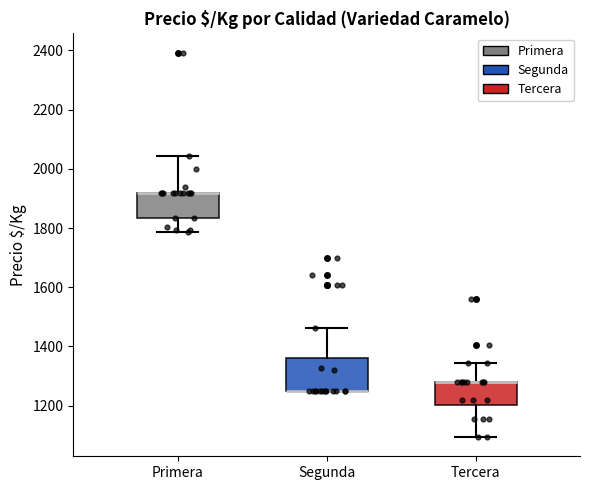

Reading left to right, read every box against the y-axis: the position of its median line, the range the box covers, and the ends of its whiskers. The values are not printed on the chart, so give them approximately, as read against the axis.

Primera: median 1920 (drawn on the box's upper edge), box 1840 to 1920, whiskers 1780 to 2040
Segunda: median 1260 (drawn on the box's lower edge), box 1260 to 1360, whiskers 1260 to 1460
Tercera: median 1280 (drawn on the box's upper edge), box 1200 to 1280, whiskers 1100 to 1340